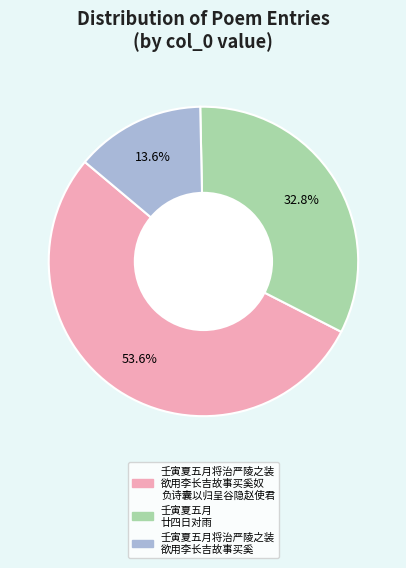

How many slices are in this pie chart?

3